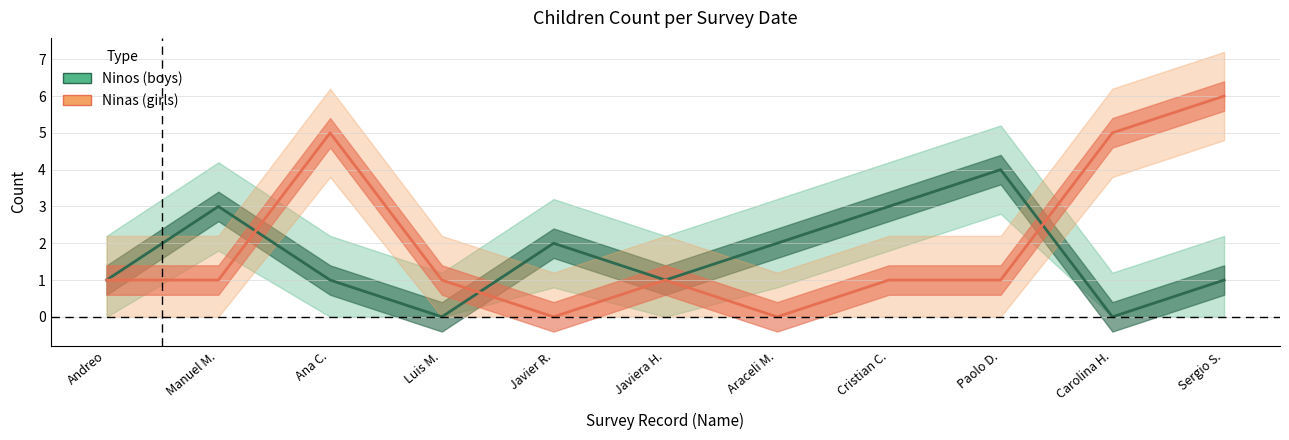

Which series ends up on top after the final intersection of Ninos and Ninas?

Ninas